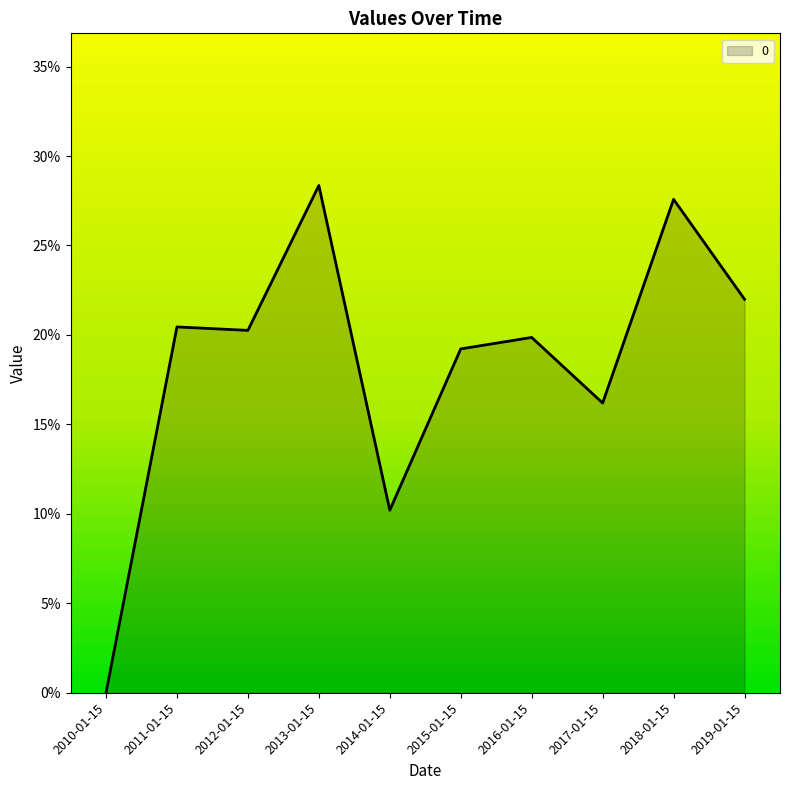

Between 2017-01-15 and 2019-01-15, which is larger?

2019-01-15